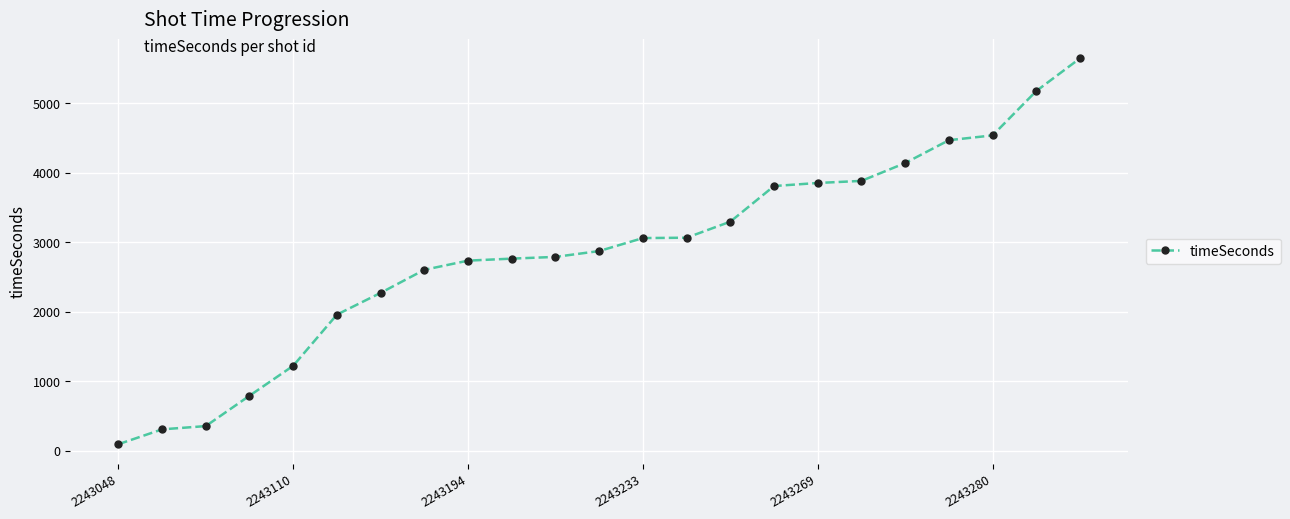

What is the value of the 14th point from the left?

3066